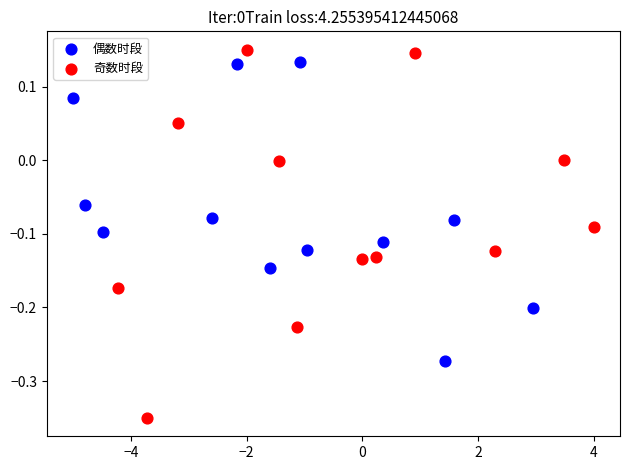

What are all the series names shown in the legend?

偶数时段, 奇数时段